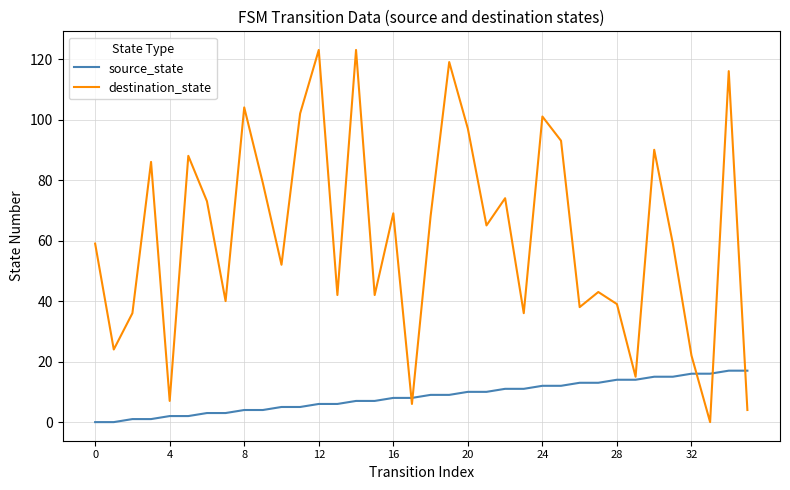

Count the number of data series in this chart.

2